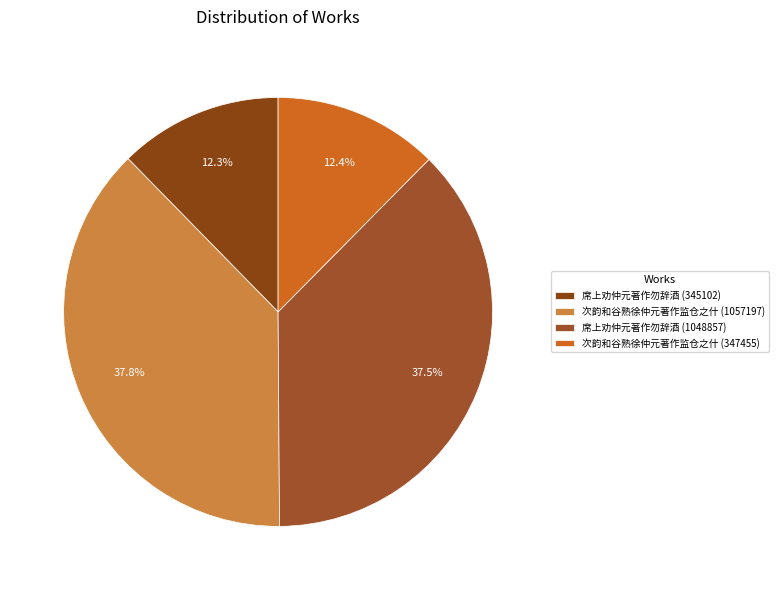

Count the number of slices in the pie.

4